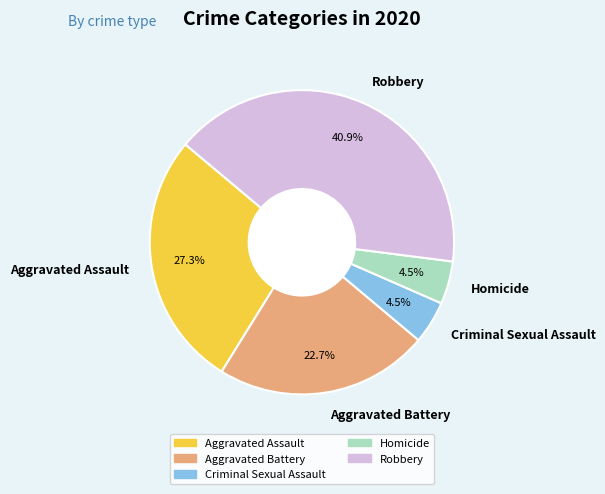

To the nearest percent, what is the difference between the largest and smallest slice percentages?

36%